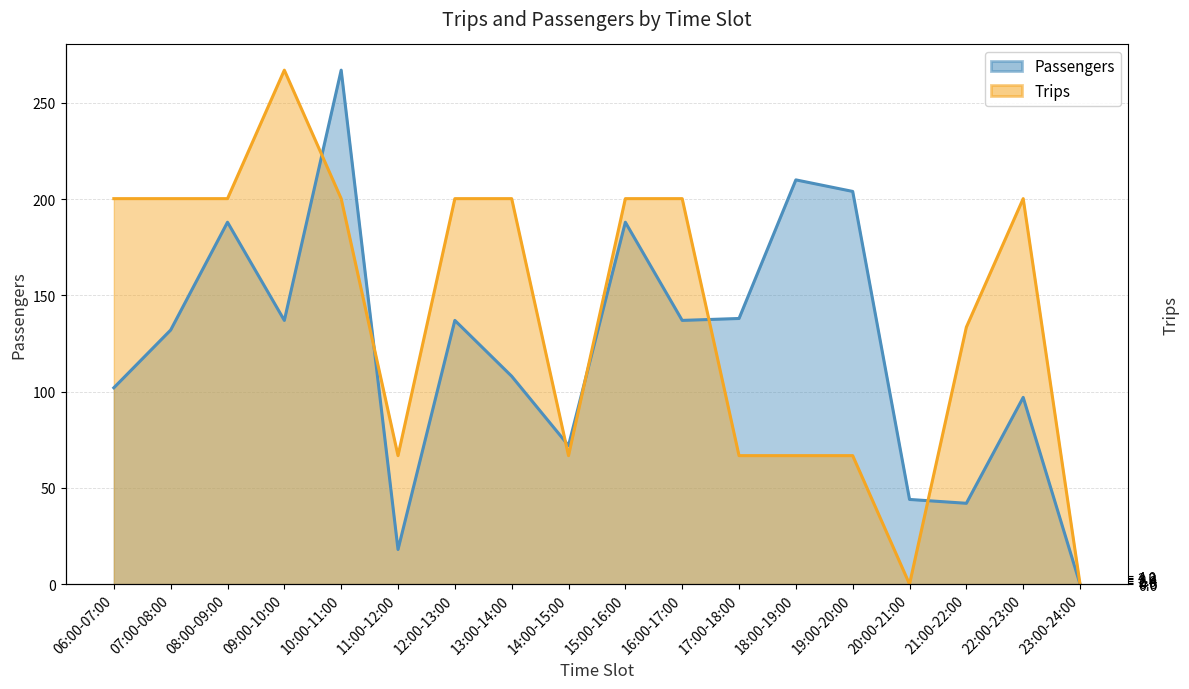

Where does the Passengers series first go above 137?

08:00-09:00